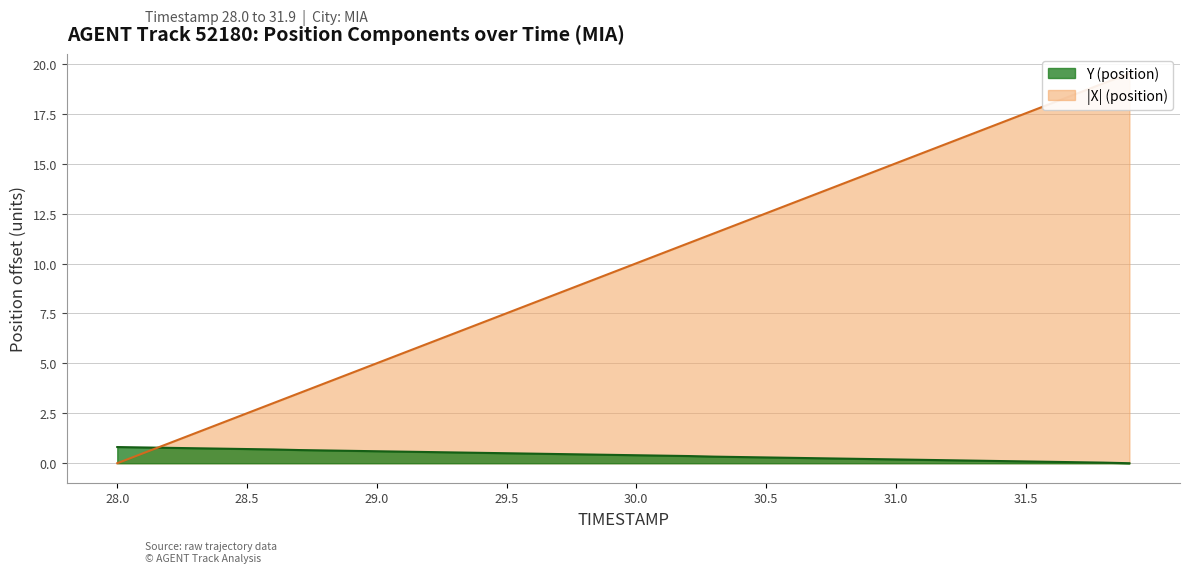

Reading left to right, transcribe all the data shown in this chart.

X (position): 28.0=0.0	28.1=0.5	28.2=1.0	28.3=1.5	28.4=2.0	28.5=2.5	28.6=3.0	28.7=3.5	28.8=4.0	28.9=4.5	29.0=5.0	29.1=5.5	29.2=6.0	29.3=6.5	29.4=7.0	29.5=7.5	29.6=8.0	29.7=8.5	29.8=9.0	29.9=9.5	30.0=10.0	30.1=10.5	30.2=11.0	30.3=11.5	30.4=12.0	30.5=12.5	30.6=13.0	30.7=13.5	30.8=14.0	30.9=14.5	31.0=15.0	31.1=15.5	31.2=16.0	31.3=16.5	31.4=17.0	31.5=17.5	31.6=18.0	31.7=18.5	31.8=19.0	31.9=19.5
Y (position): 28.0=0.8	28.1=0.8	28.2=0.8	28.3=0.8	28.4=0.7	28.5=0.7	28.6=0.7	28.7=0.7	28.8=0.6	28.9=0.6	29.0=0.6	29.1=0.6	29.2=0.6	29.3=0.5	29.4=0.5	29.5=0.5	29.6=0.5	29.7=0.5	29.8=0.4	29.9=0.4	30.0=0.4	30.1=0.4	30.2=0.4	30.3=0.3	30.4=0.3	30.5=0.3	30.6=0.3	30.7=0.2	30.8=0.2	30.9=0.2	31.0=0.2	31.1=0.2	31.2=0.2	31.3=0.1	31.4=0.1	31.5=0.1	31.6=0.1	31.7=0.0	31.8=0.0	31.9=0.0